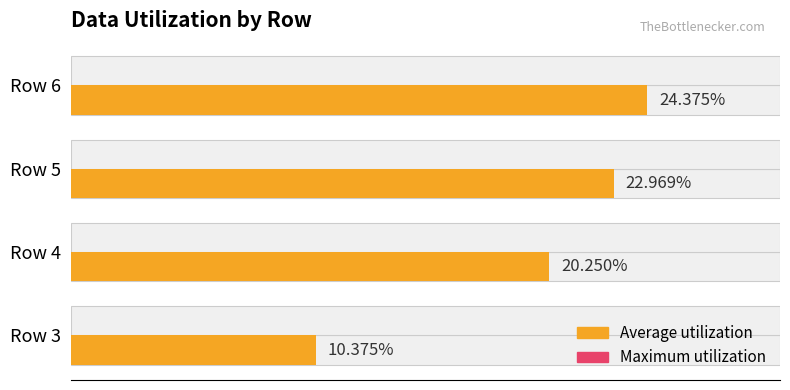

How many bars are there in total?

8